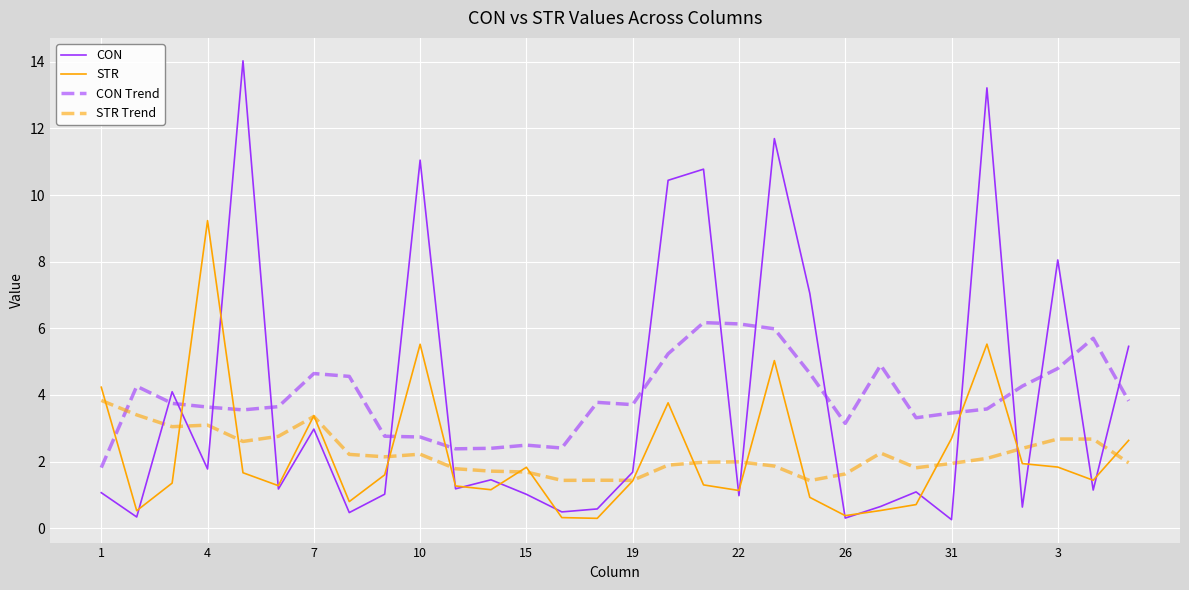

Which series has the widest spread of values?

CON